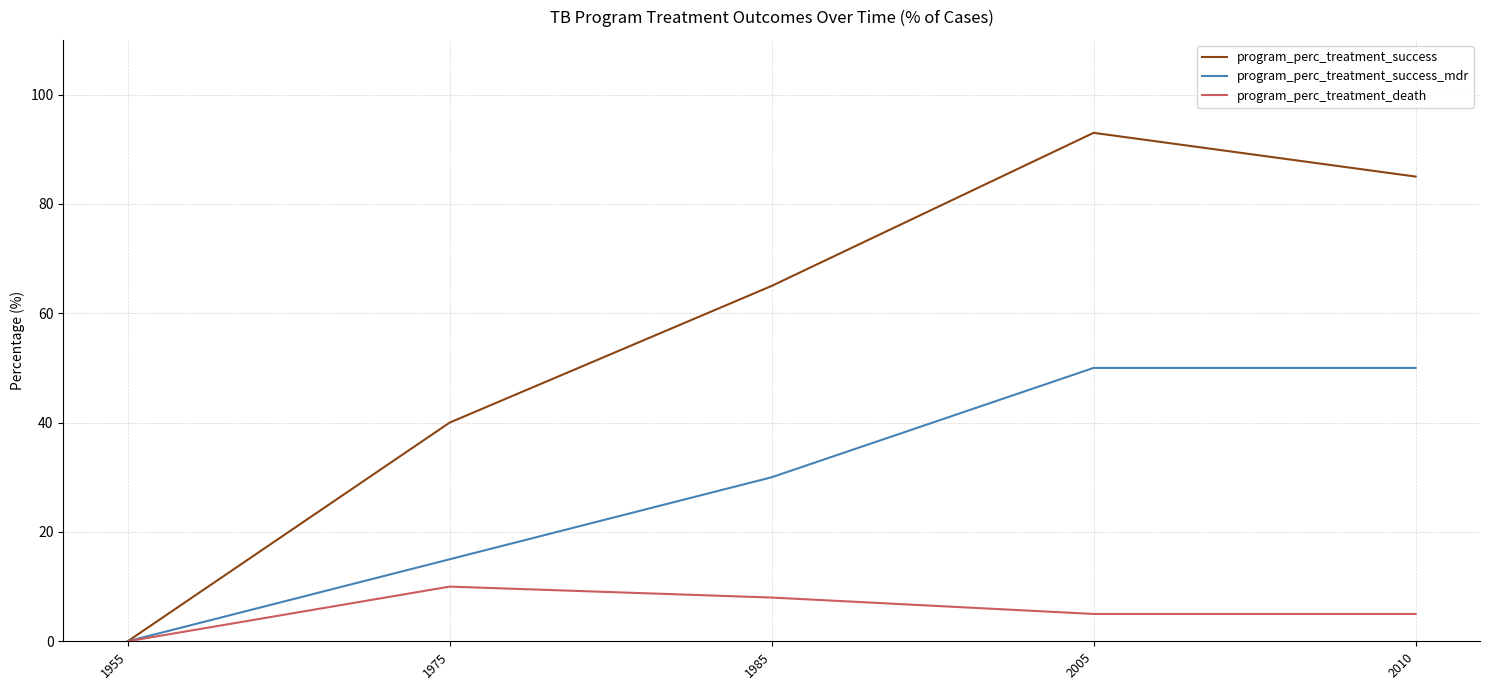

In program_perc_treatment_death, how many points are higher than both neighbors (excluding endpoints)?

1